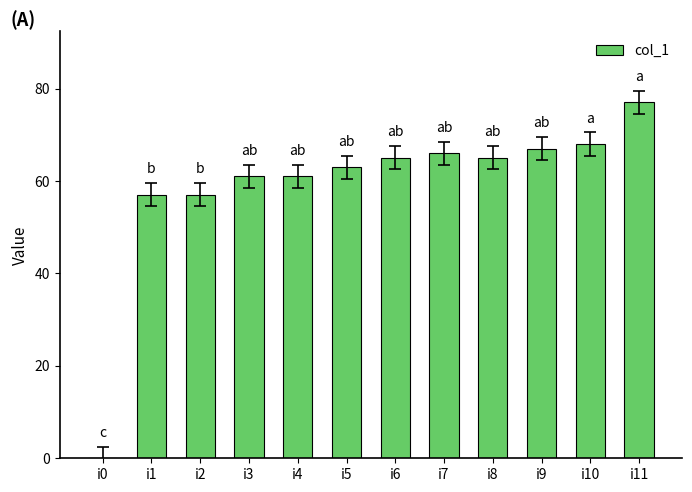

What is the sum of the values at i4 and i5?

124